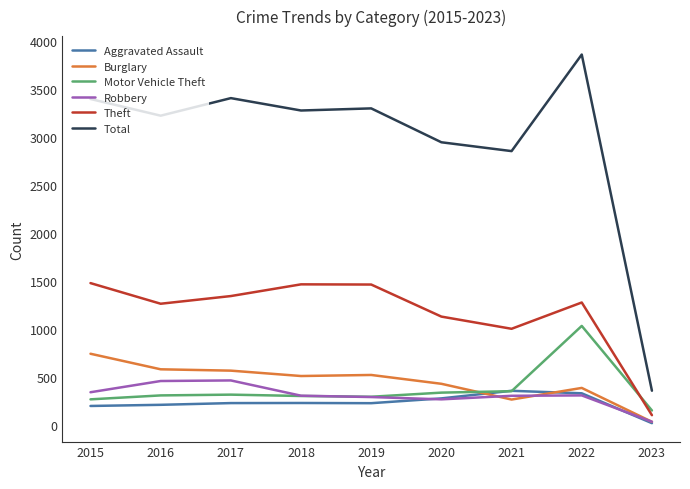

True or false: Aggravated Assault has a value of 194 at 2015.

True